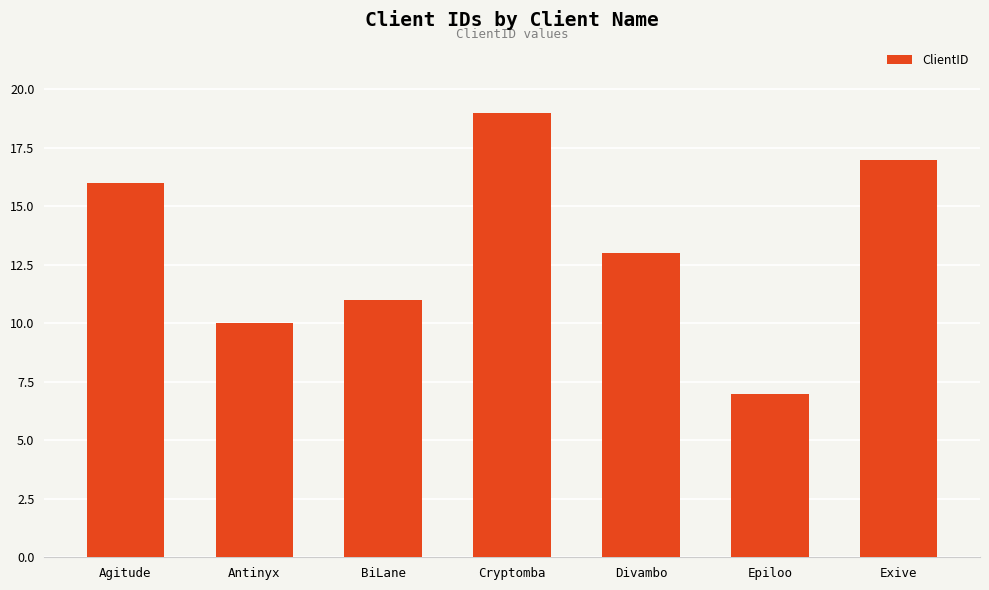

Reading left to right, list all the values displayed in this chart.

16	10	11	19	13	7	17